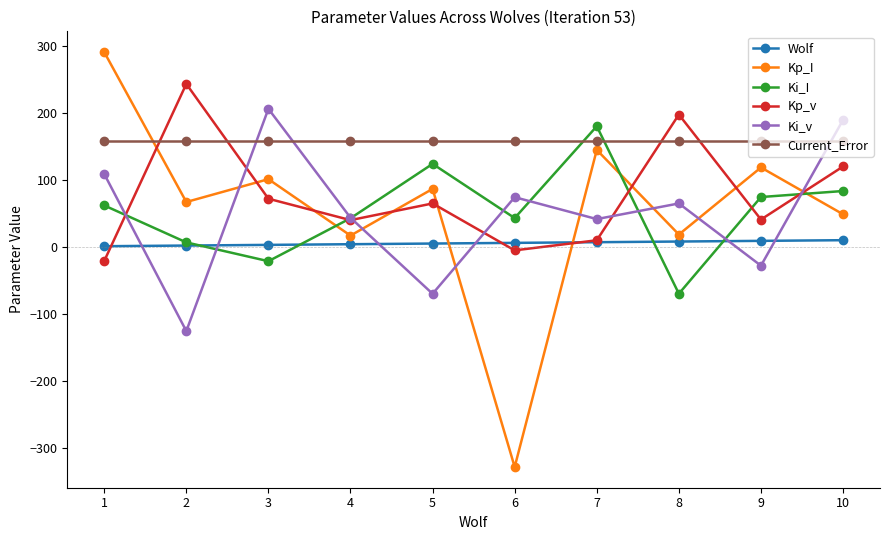

The Wolf series shows 2.0 at 2. True or false?

True